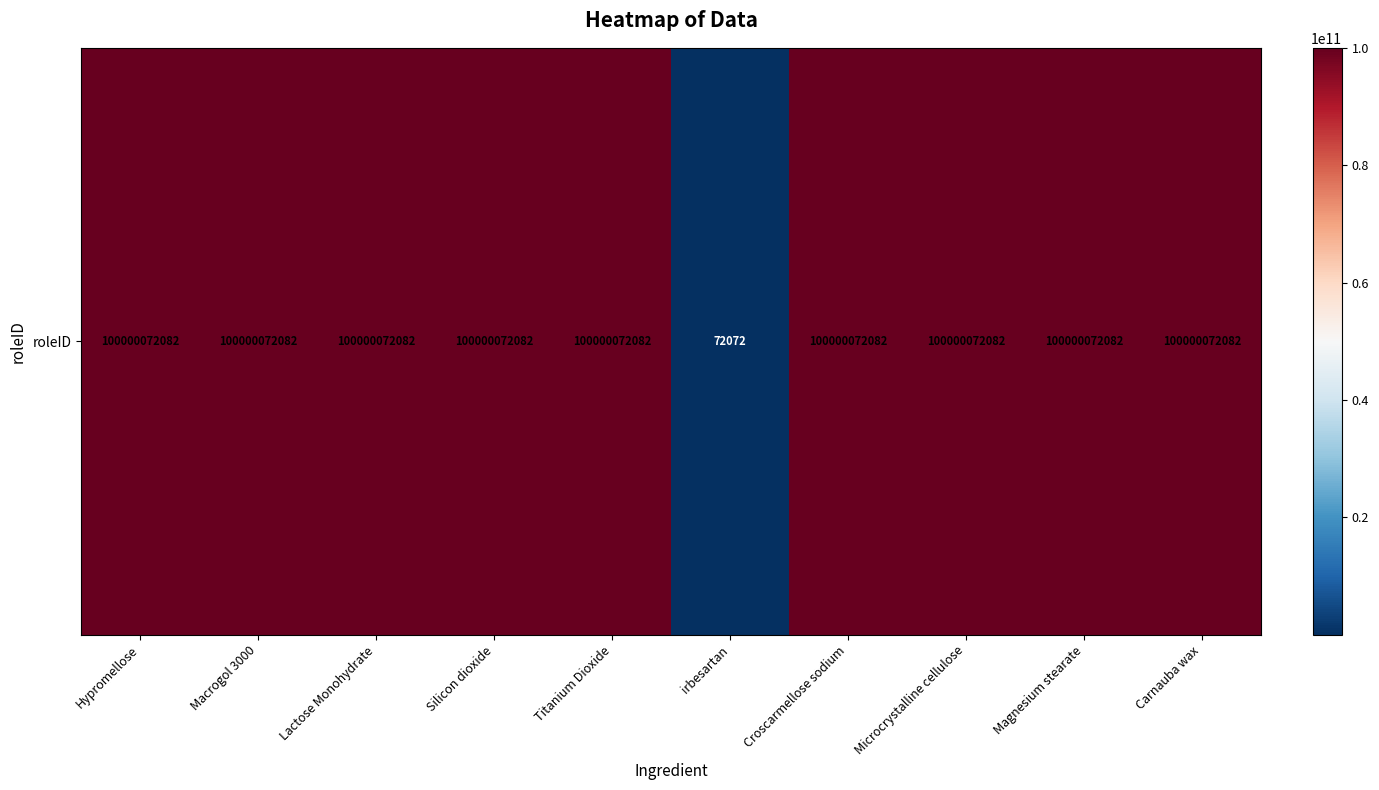

List the labels in order of value, largest first.

Hypromellose, Macrogol 3000, Lactose Monohydrate, Silicon dioxide, Titanium Dioxide, Croscarmellose sodium, Microcrystalline cellulose, Magnesium stearate, Carnauba wax, irbesartan